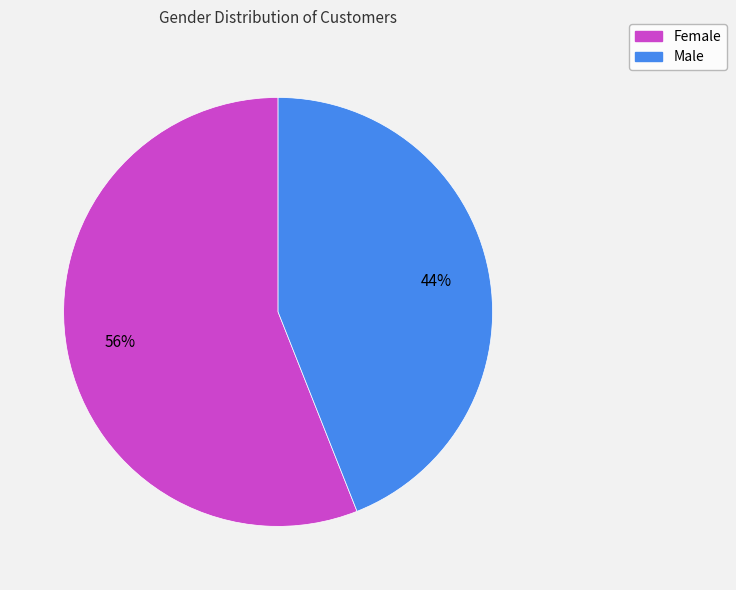

Which slice is the smallest?

Male